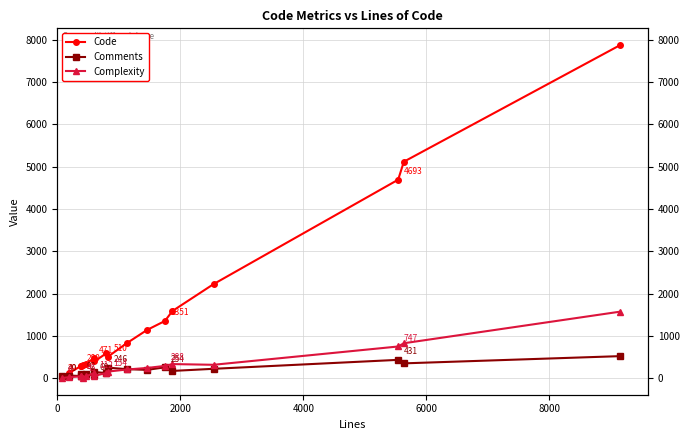

Reading left to right, extract all data points from this chart.

Code: 29	117	280	280	308	330	471	393	582	510	830	1138	1351	1586	2222	4693	5119	7880
Comments: 40	60	48	92	77	89	69	145	117	246	210	194	254	169	219	431	348	519
Complexity: 0	21	40	45	13	42	112	53	118	154	203	239	288	331	314	747	824	1572